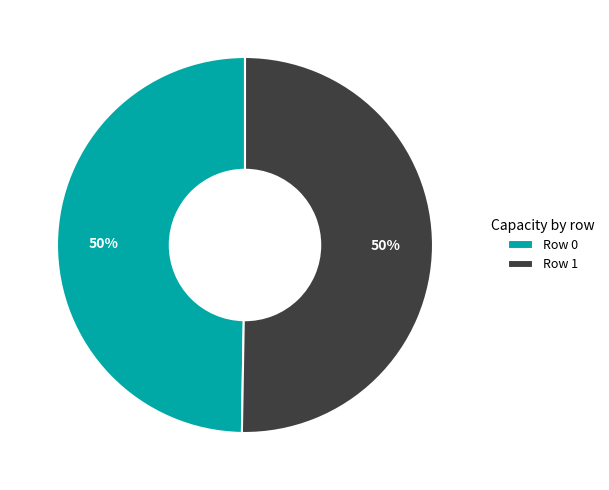

To the nearest percent, what is the average slice percentage?

50%